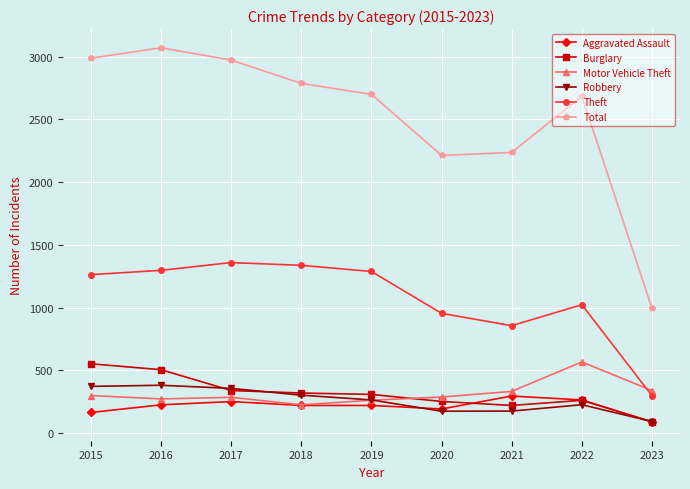

At how many categories does at least one series exceed 1095?

8